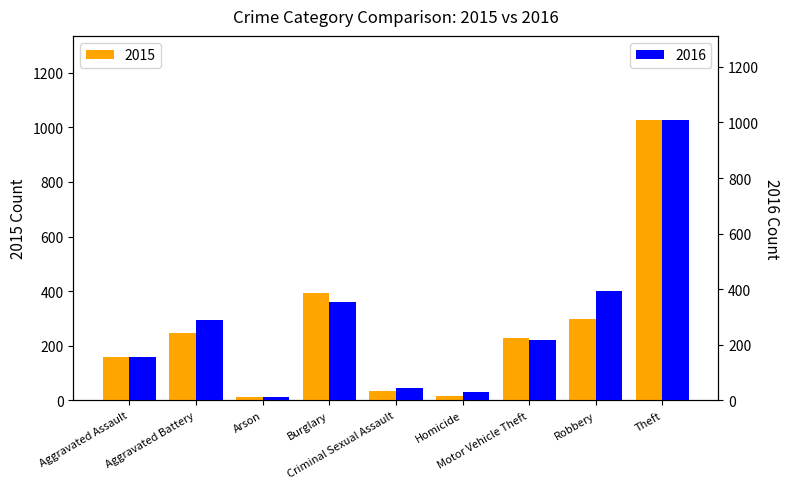

At how many categories does at least one series exceed 21?

8